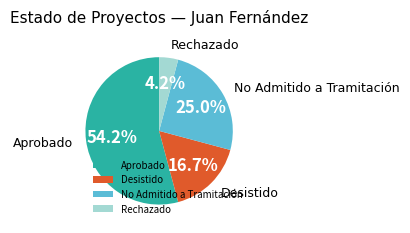

What portion of the pie excludes No Admitido a Tramitación?

75.0%